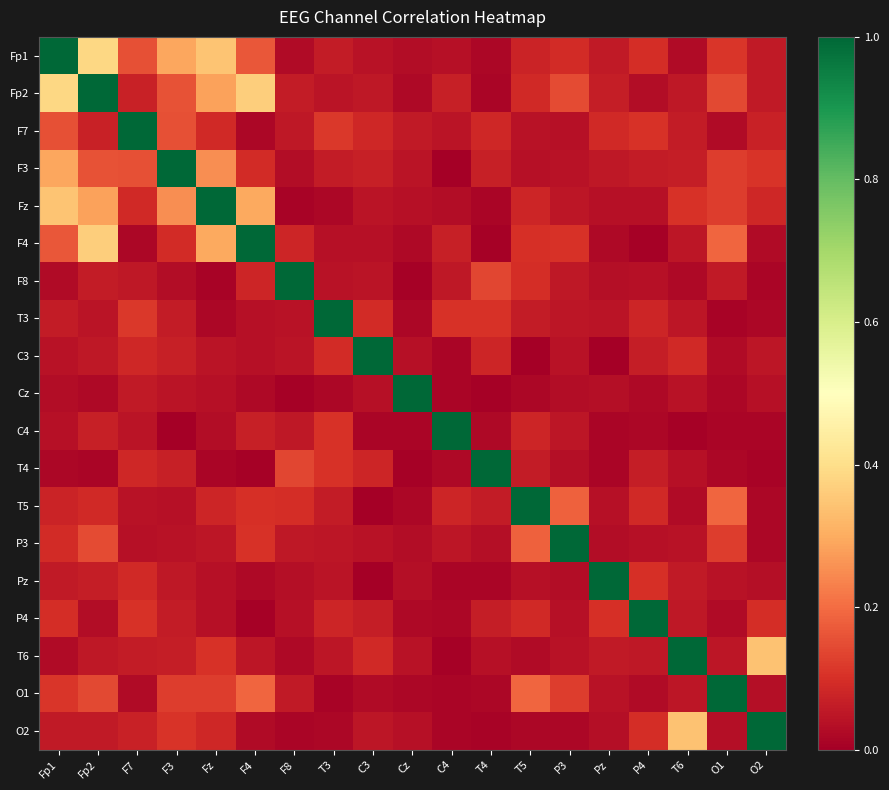

What is the greatest value displayed?

1.0